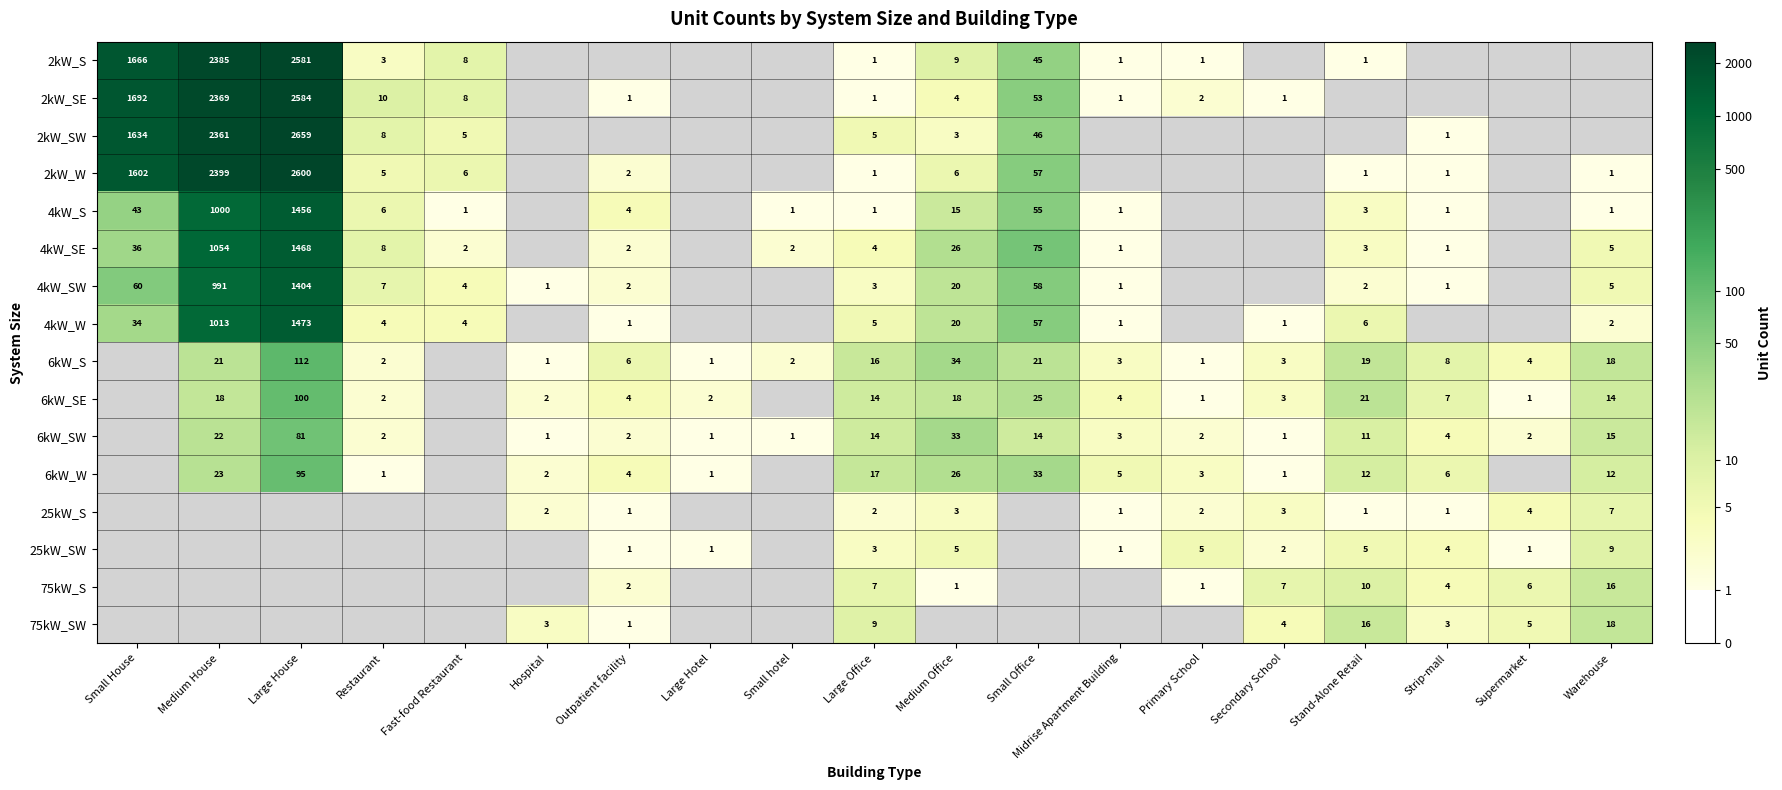

Is the value of 6kW_SW at Outpatient facility greater than the value of 75kW_S at Warehouse?

No